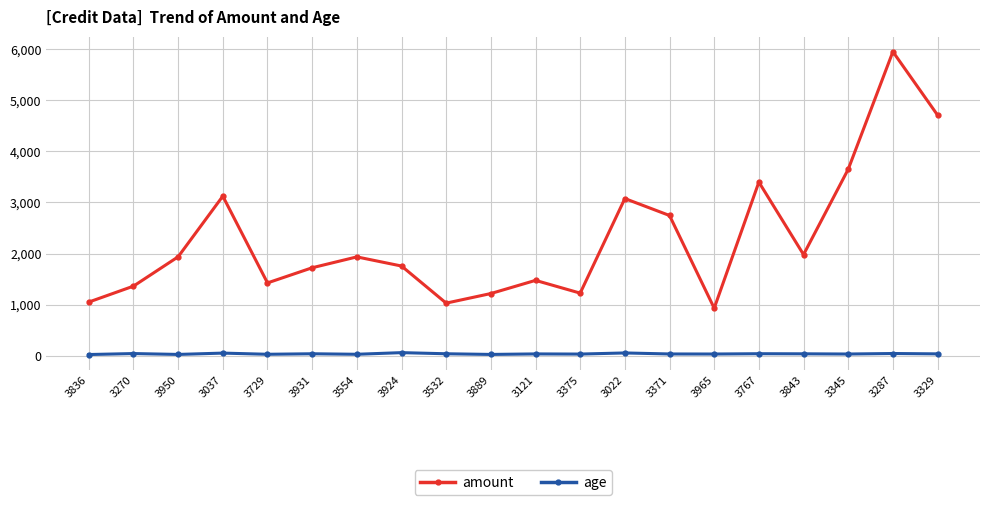

Which category has the highest value across all series?

3287